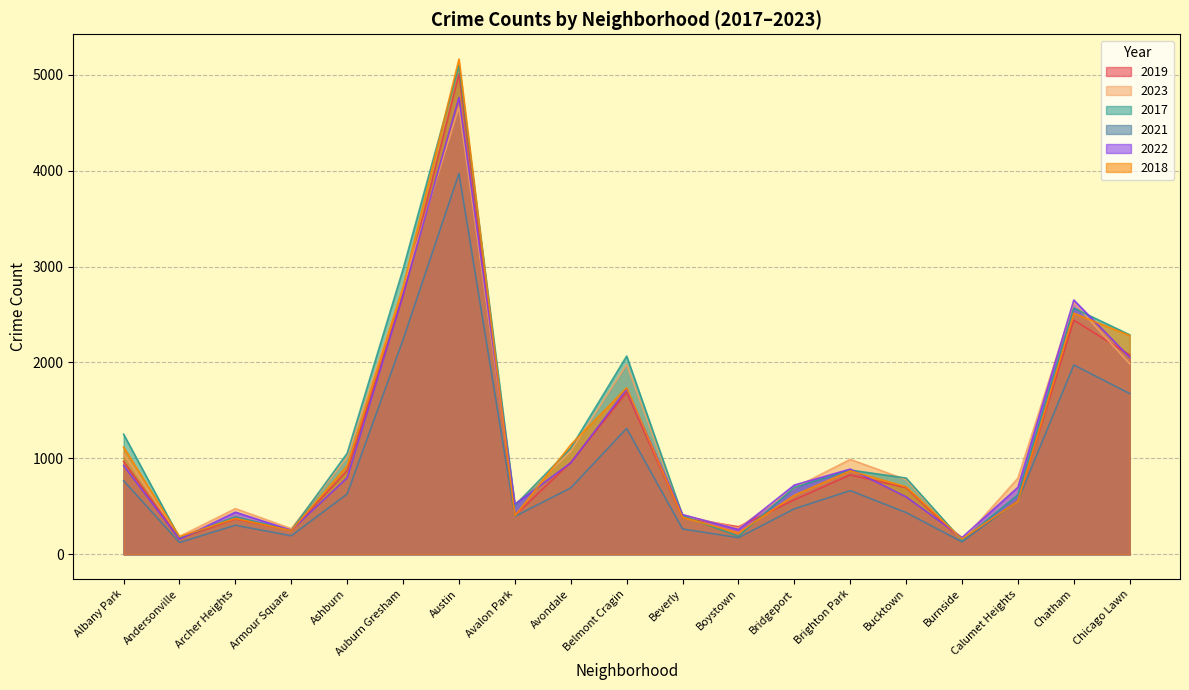

What is the lowest value of the 2017 series?

145